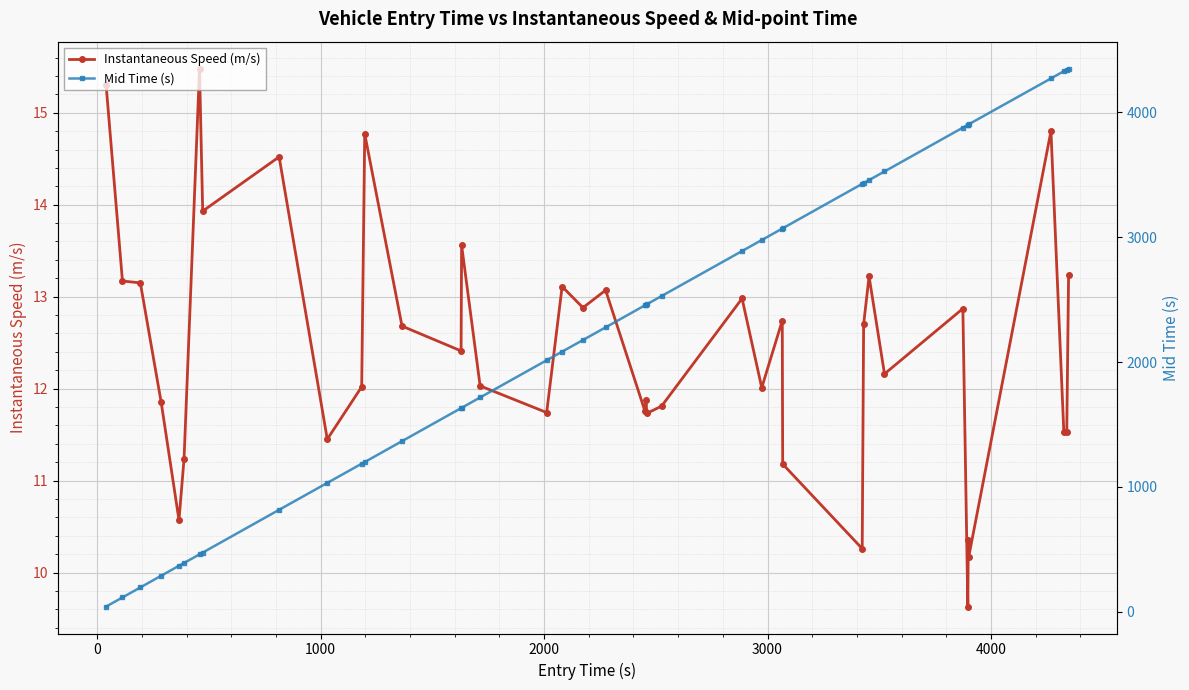

What is the value of the Instantaneous Speed (m/s) point at the 19th from the left?

12.9